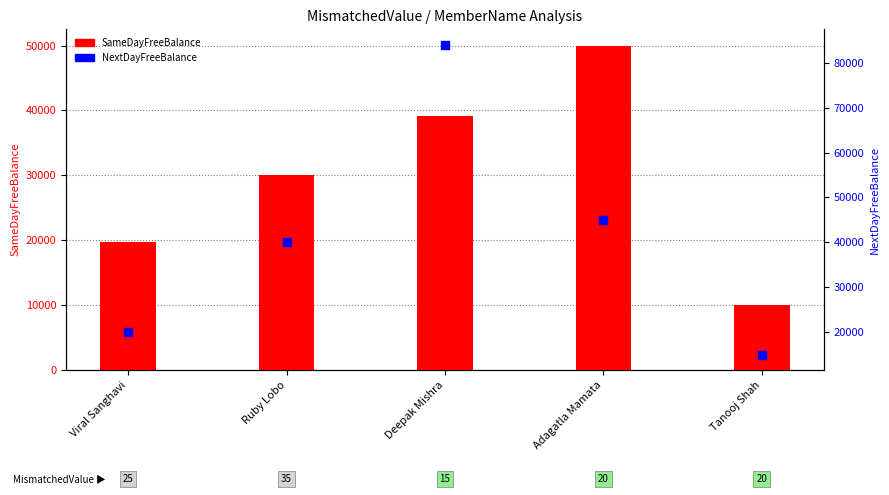

At how many categories does at least one series exceed 53890?

1